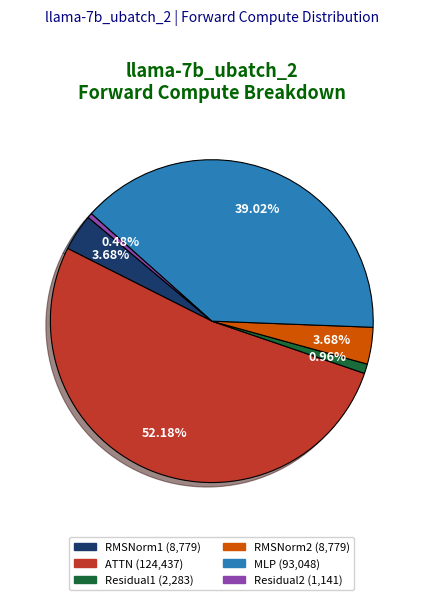

Which slice is the largest?

ATTN